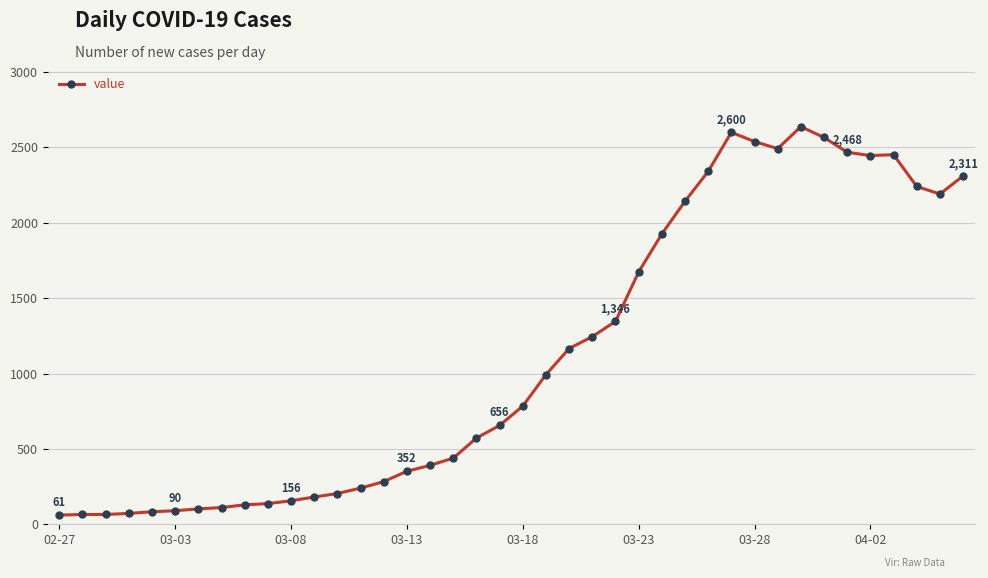

What is the sum of all values?

44951